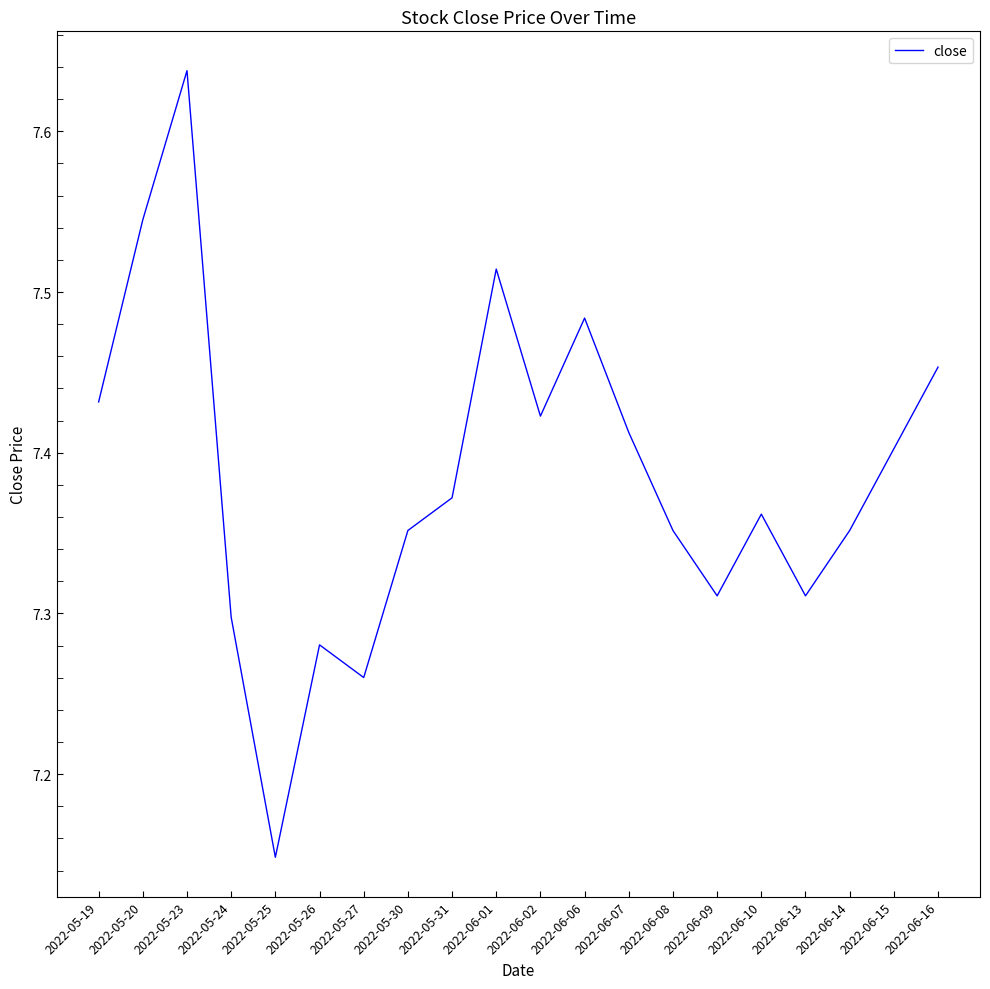

What position from the left is 2022-05-27?

7